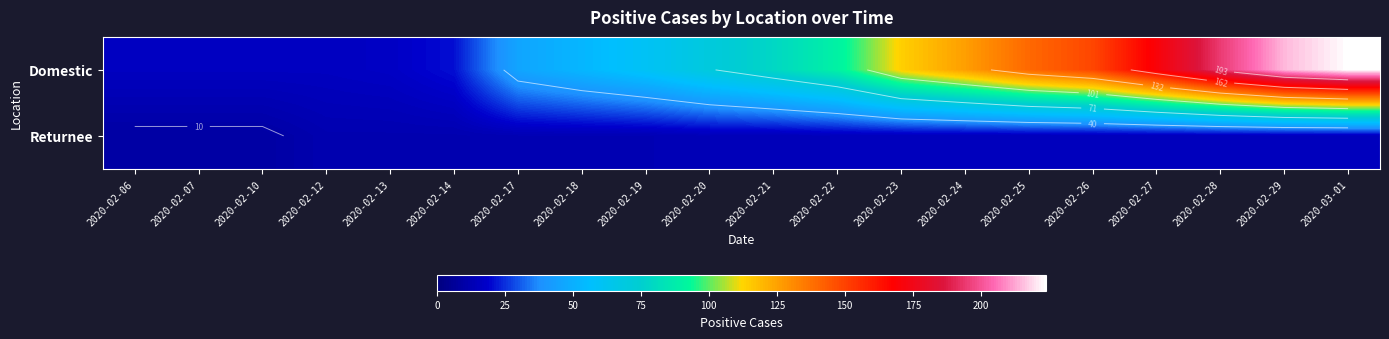

List the series in order of their peak value, highest first.

Domestic, Returnee